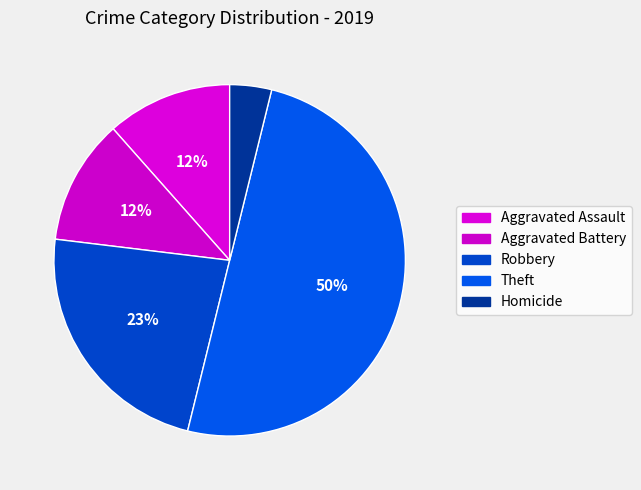

Count the number of slices in the pie.

5